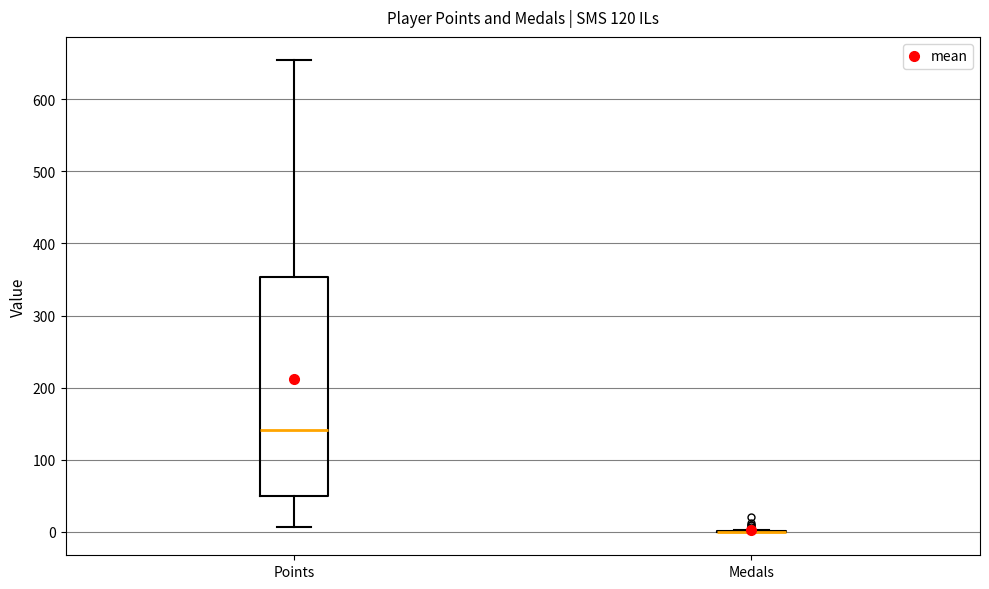

Reading left to right, read every box against the y-axis: the position of its median line, the range the box covers, and the ends of its whiskers. The values are not printed on the chart, so give them approximately, as read against the axis.

Points: median 140, box 50 to 350, whiskers 10 to 650
Medals: box collapsed to a line at 0, whiskers 0 to 0